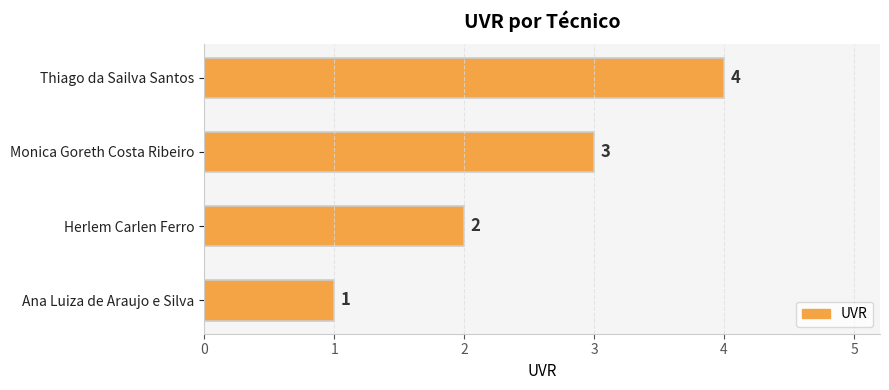

Approximately how many times larger is the value at Thiago da Sailva Santos compared to Ana Luiza de Araujo e Silva?

4.0